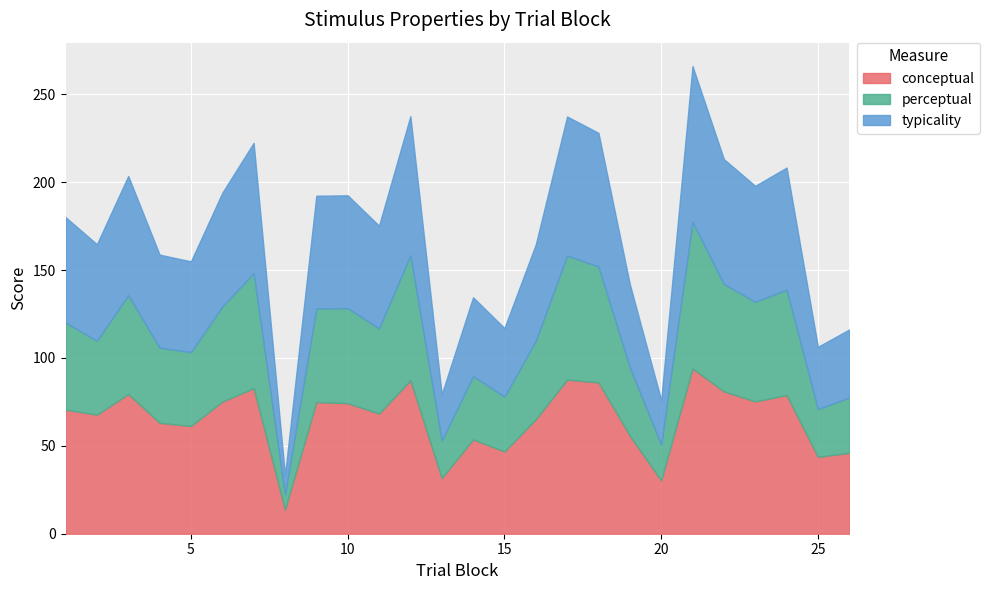

Which category has the lowest value across all series?

8